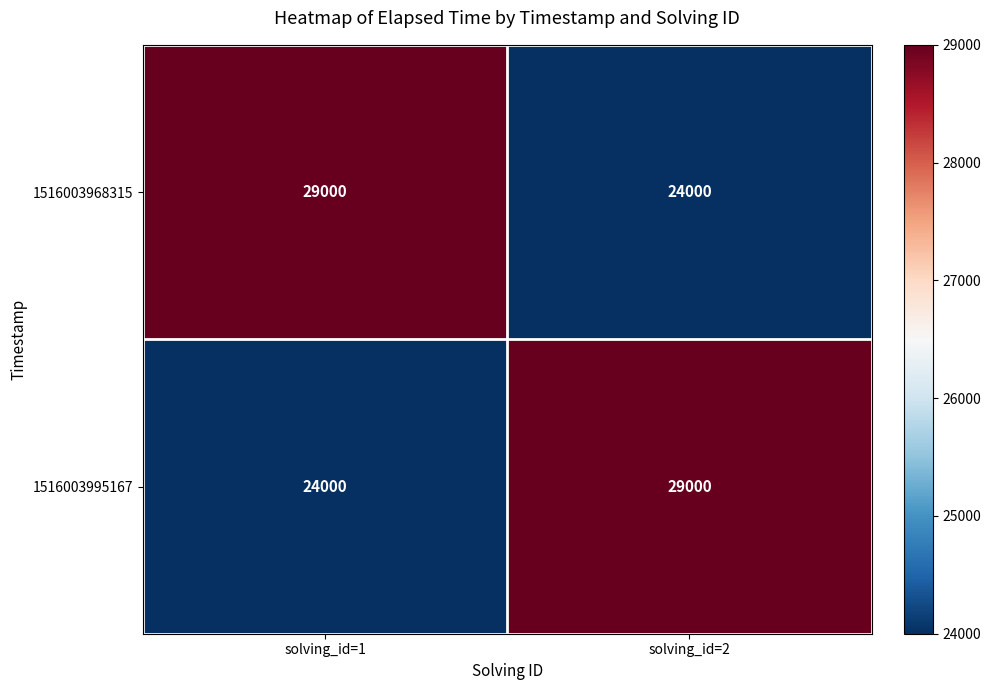

Which category has the highest value in the 1516003995167 series?

solving_id=2